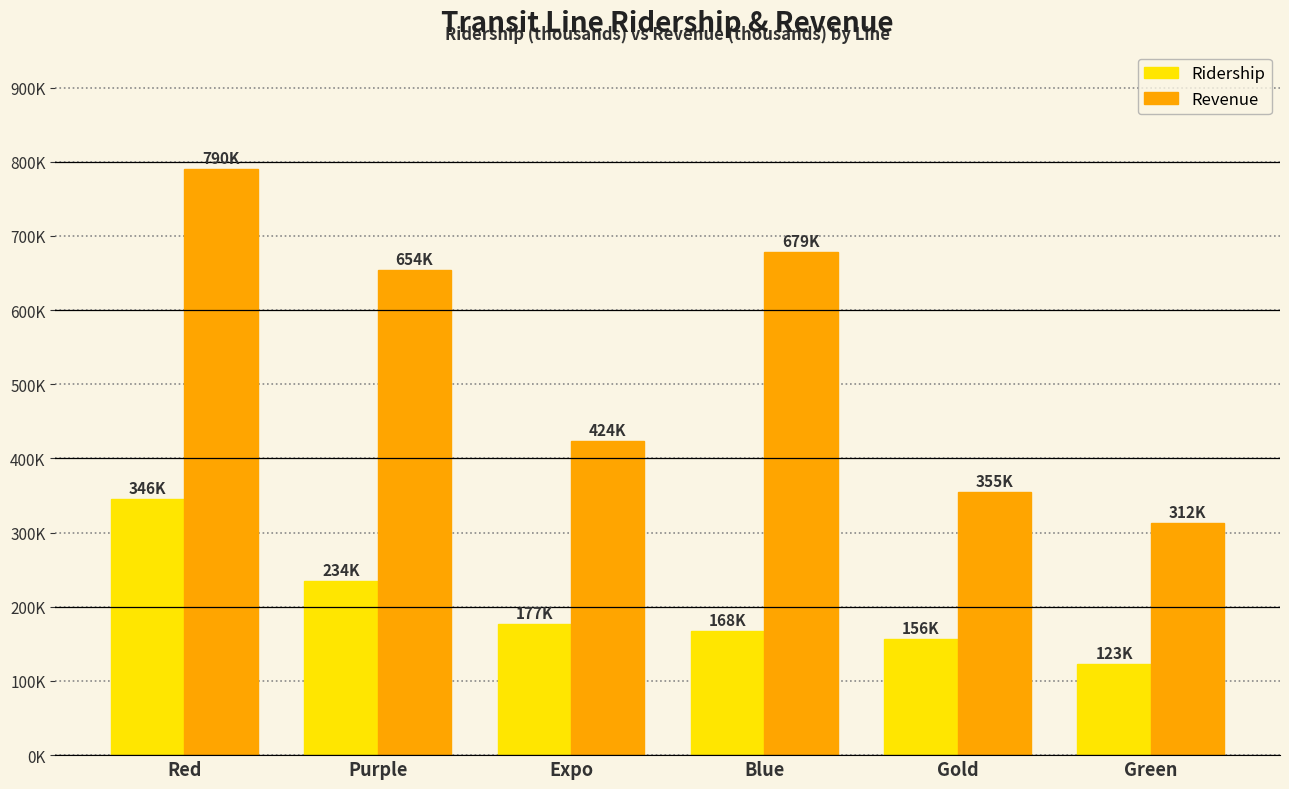

Rank the categories by Ridership value from highest to lowest.

Red, Purple, Expo, Blue, Gold, Green